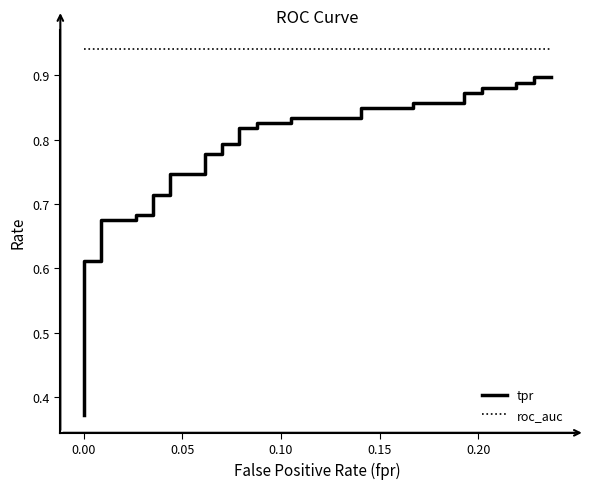

How many lines are shown in the chart?

2